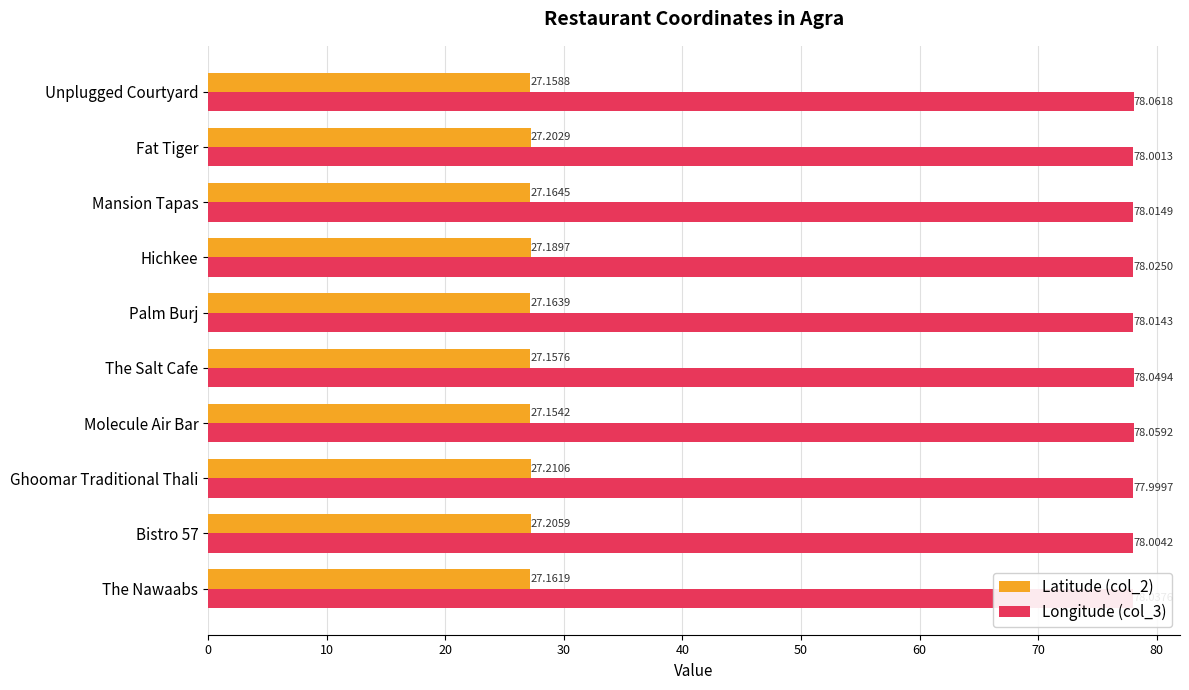

List the series in order of their overall mean, lowest first.

Latitude (col_2), Longitude (col_3)